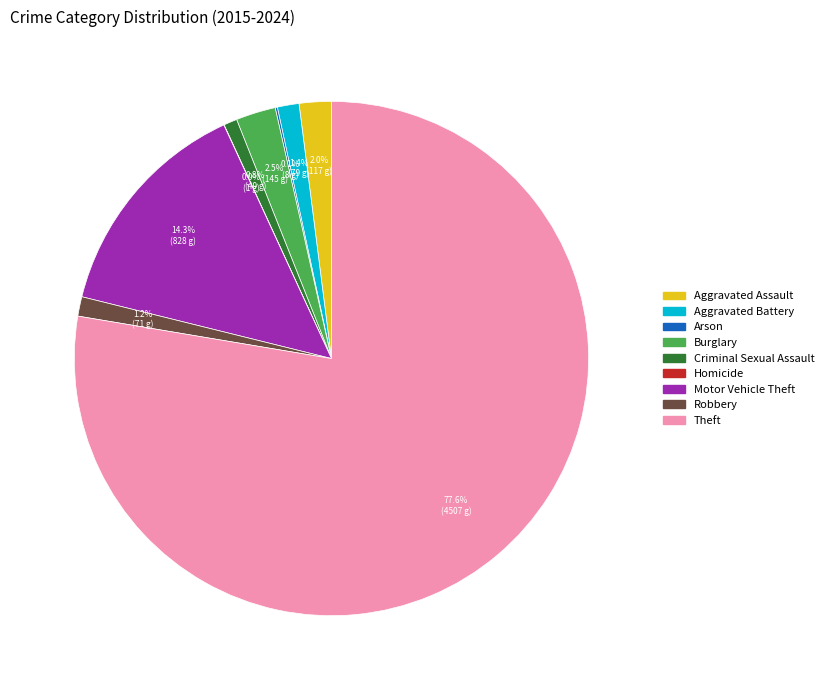

What percentage is NOT represented by Criminal Sexual Assault?

99.2%